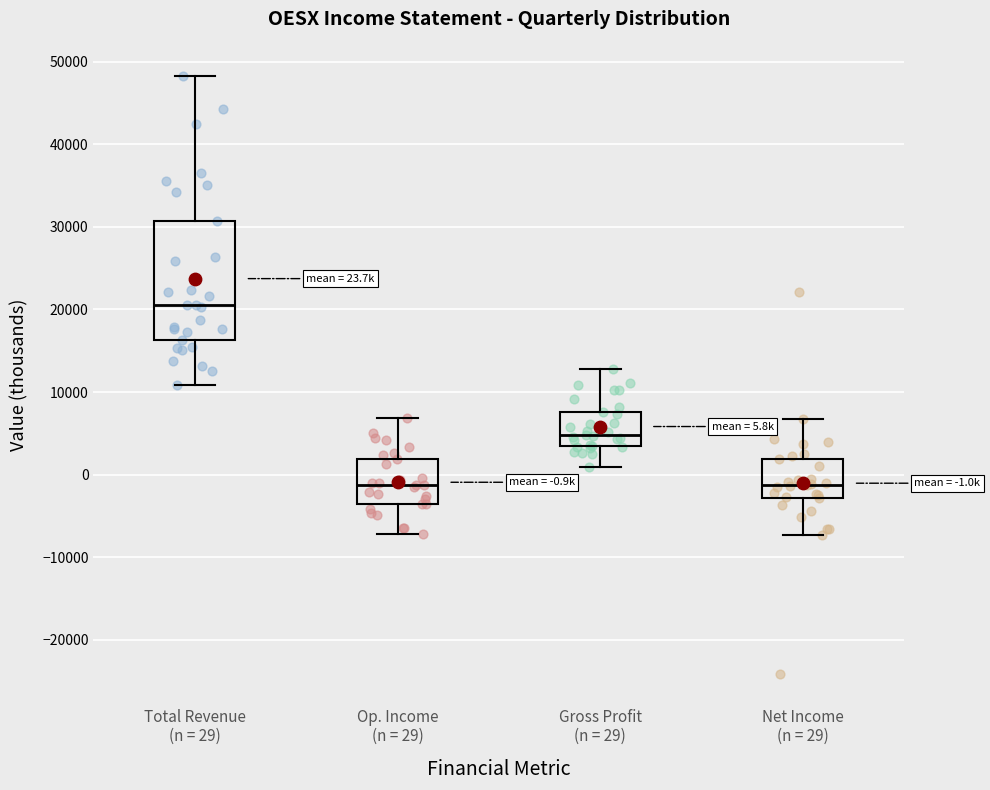

Which box is the tallest, from its lower edge to its upper edge?

Total Revenue (n = 29)